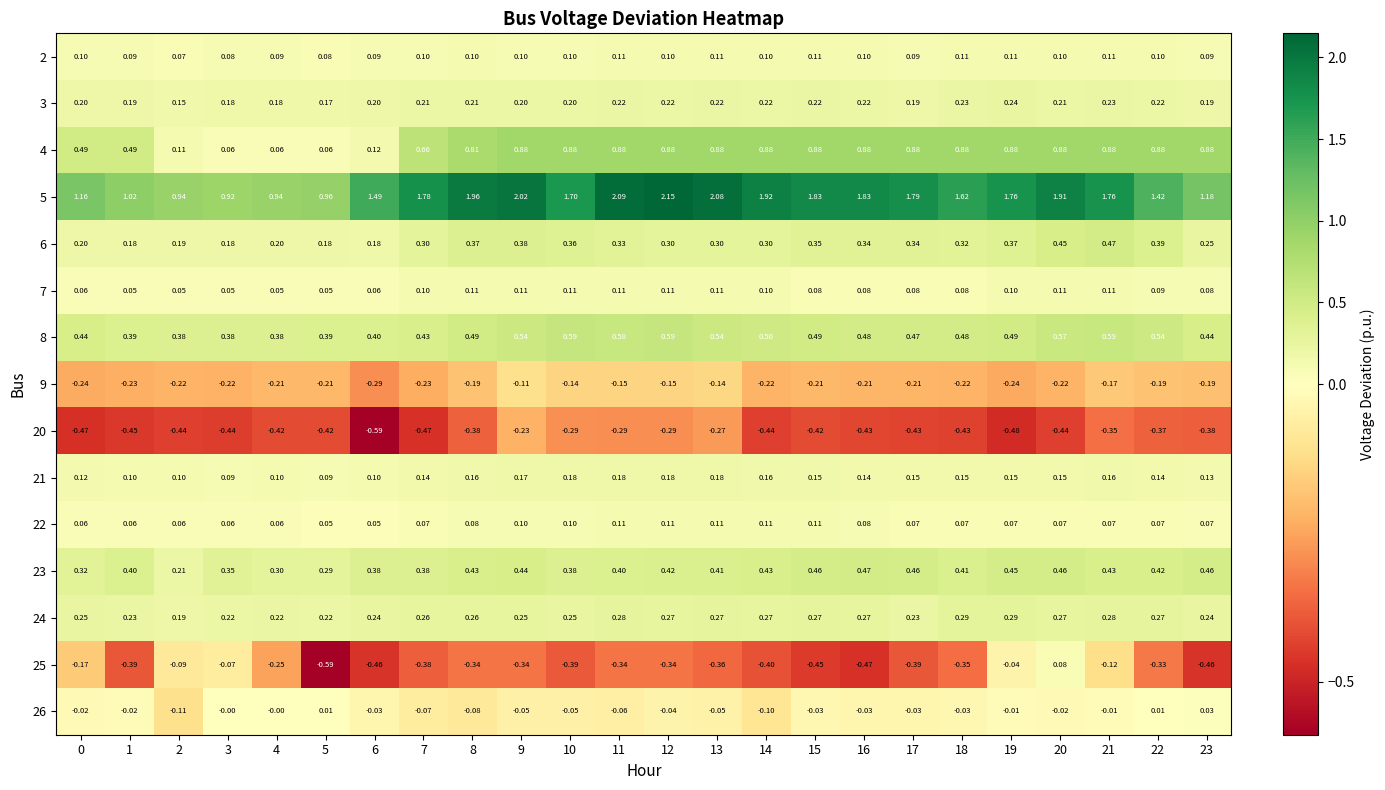

Is the value of 5 at 8 greater than the value of 9 at 14?

Yes